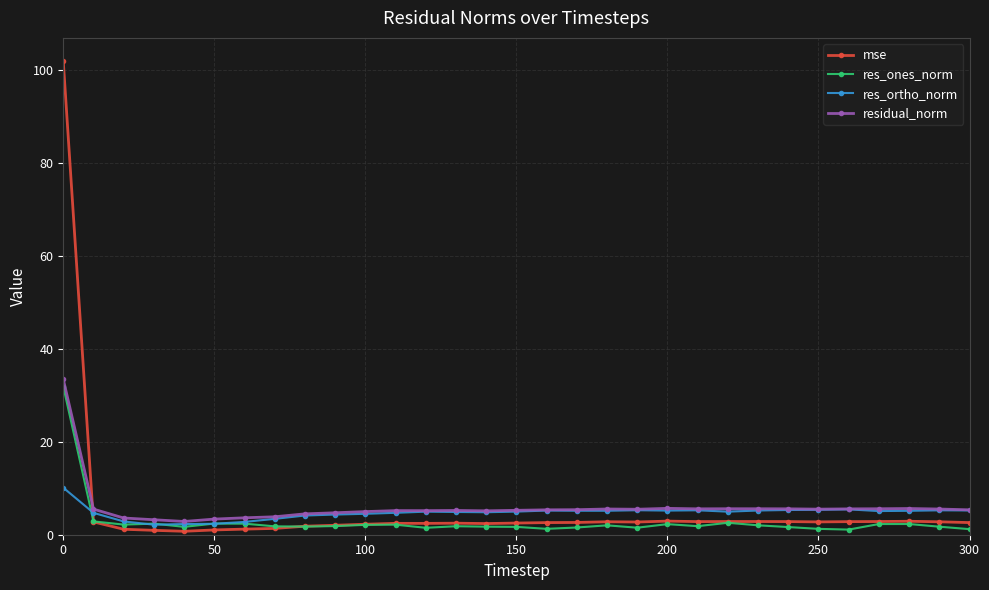

At how many categories does at least one series exceed 73?

1